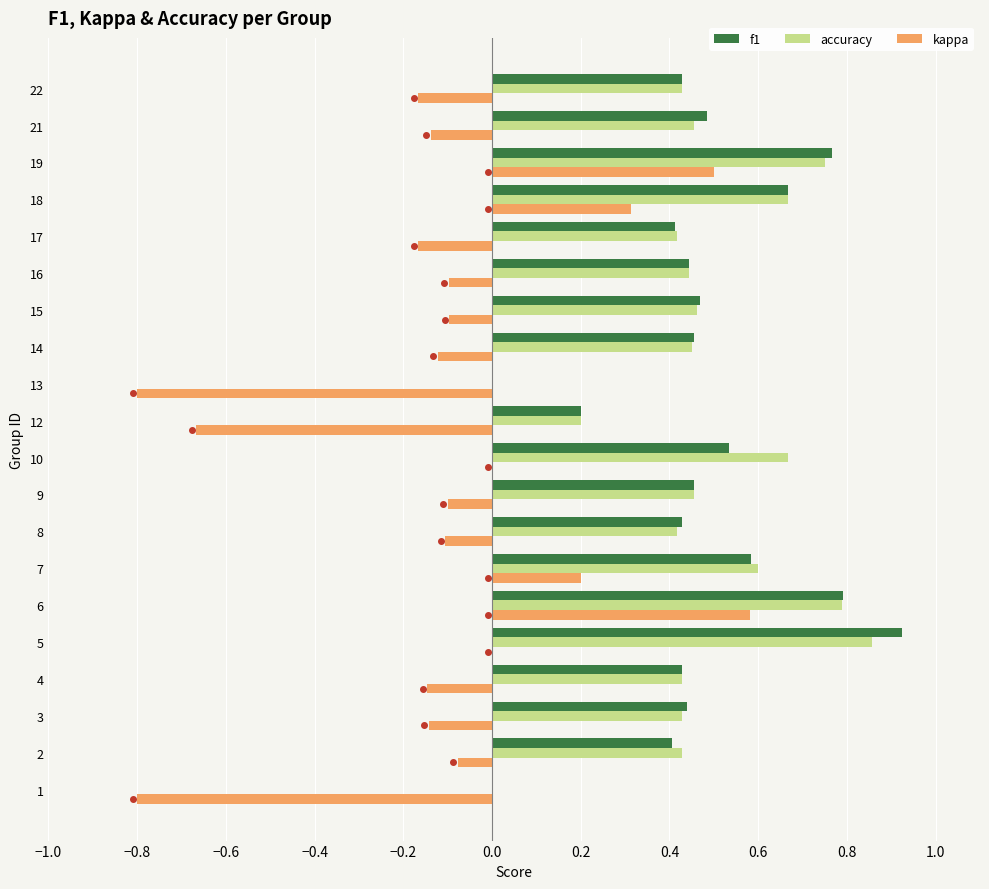

Which category has the highest value in the f1 series?

5